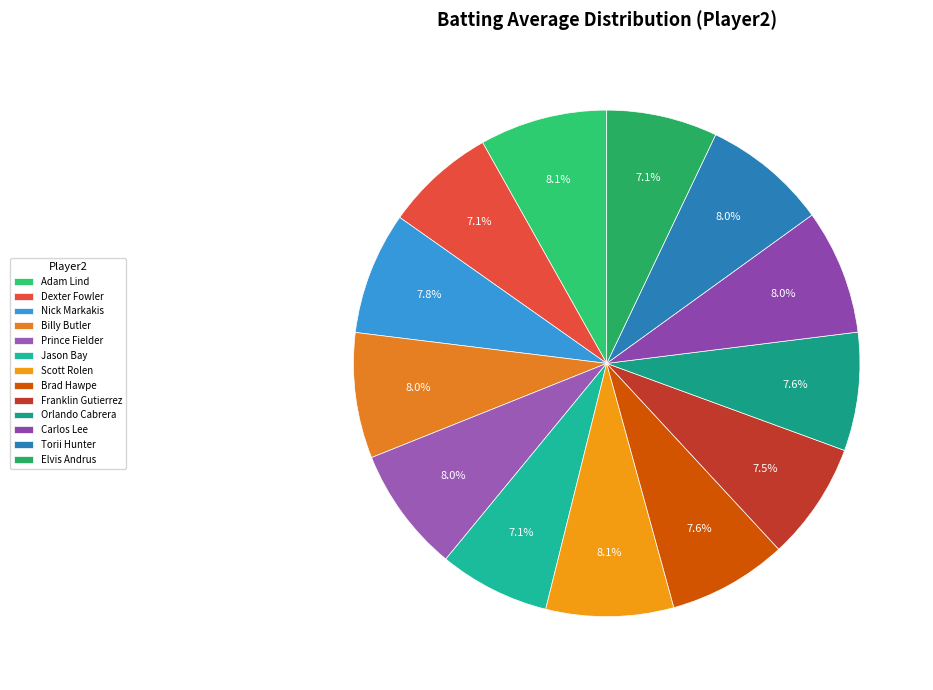

What is the largest slice in the pie chart?

Adam Lind